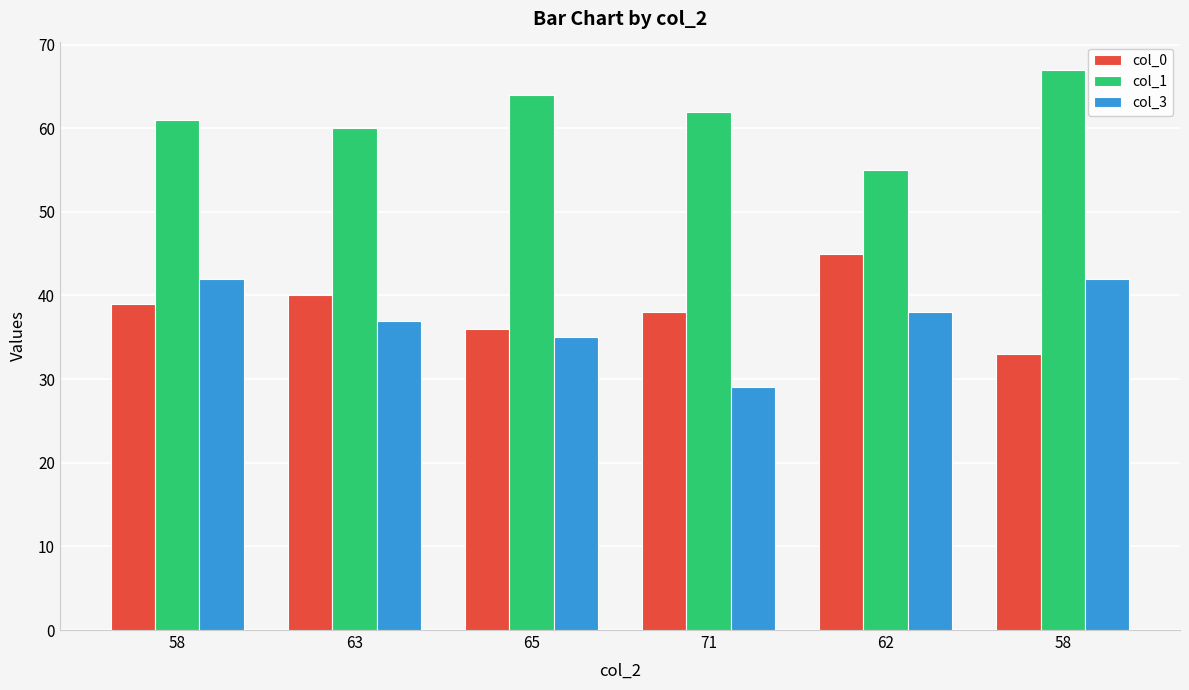

What is the sum of the col_0 values at 65 and 58?

75